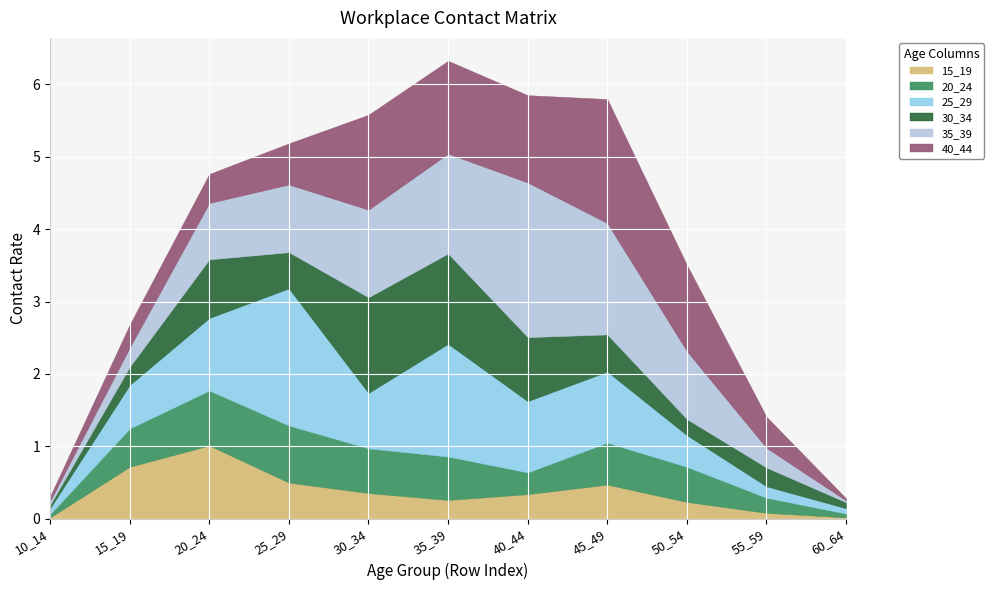

What is the sum of all 25_29 values?

8.5